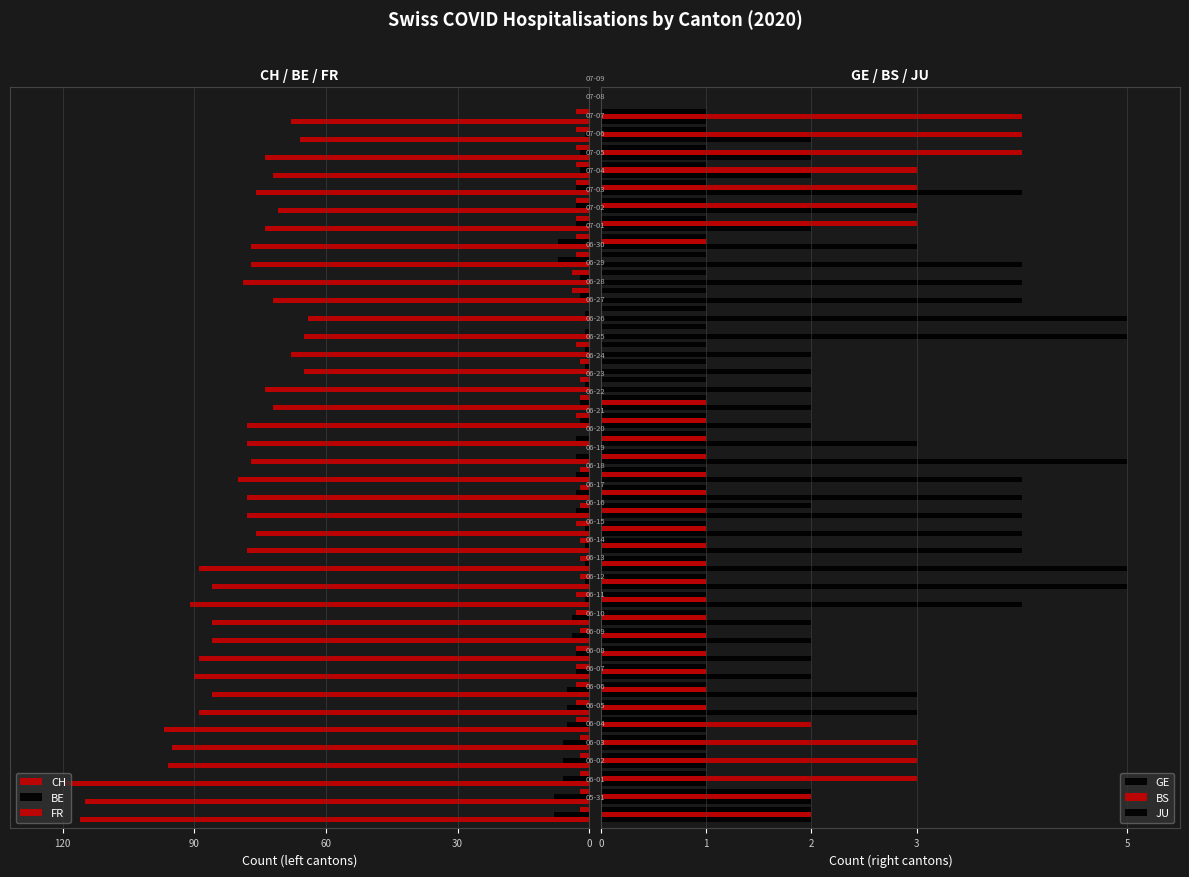

What is the difference between the maximum and minimum values in the FR series?

4